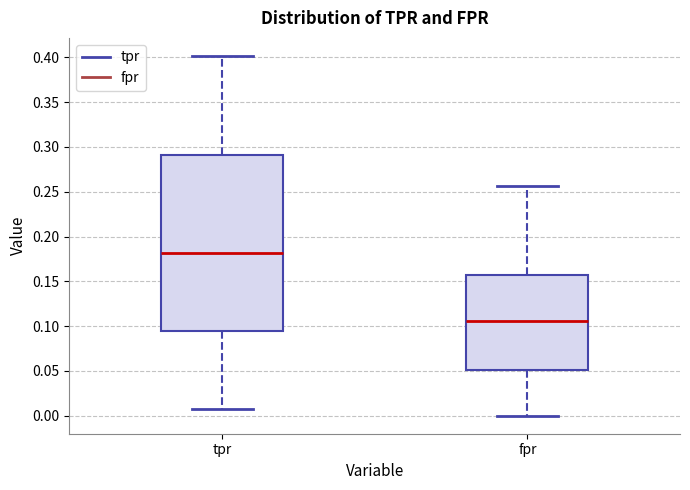

Where does the lower whisker of the box for fpr end on the y-axis? The values are not printed on the chart, so give them approximately, as read against the axis.

0.000